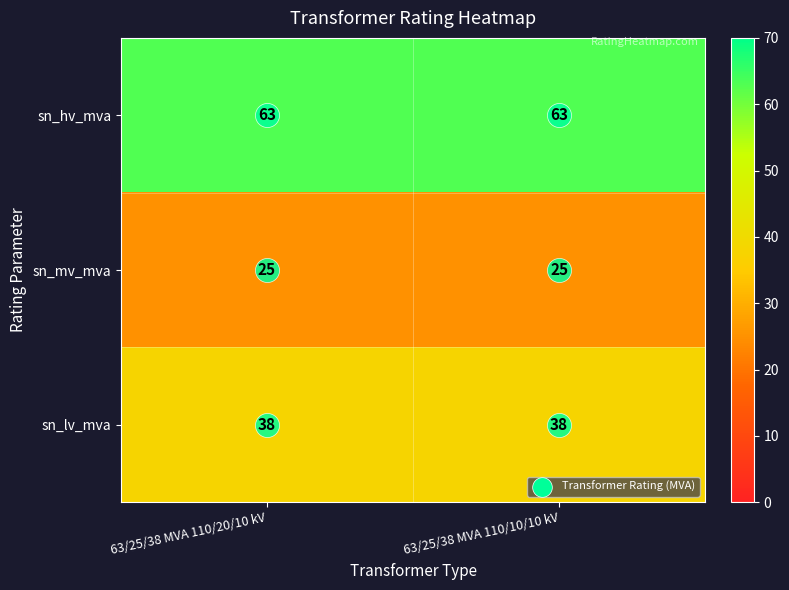

What is the sum of the sn_lv_mva values at 63/25/38 MVA 110/10/10 kV and 63/25/38 MVA 110/20/10 kV?

76